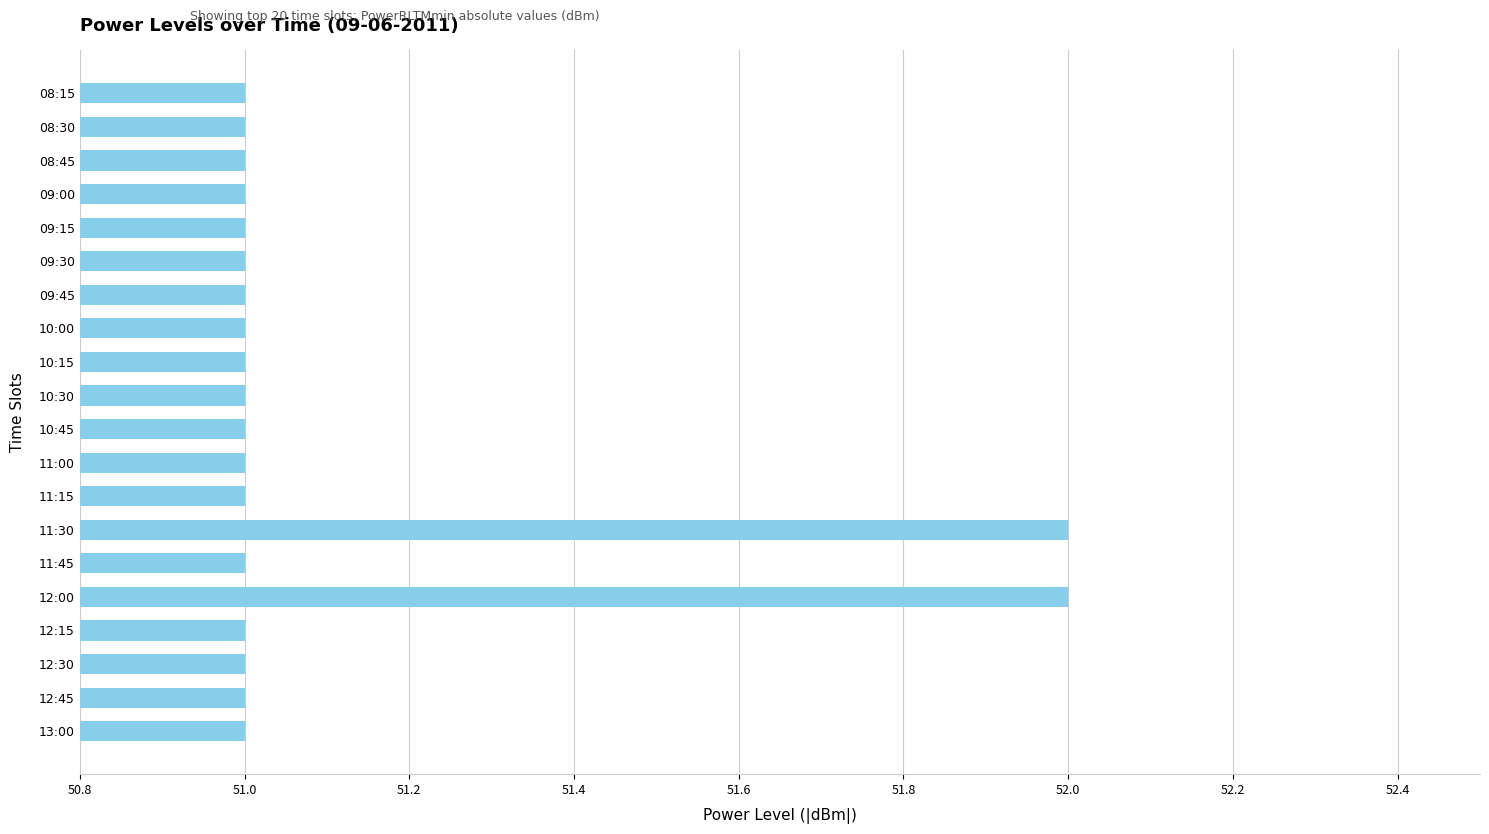

What is the difference between the second highest and minimum values?

1